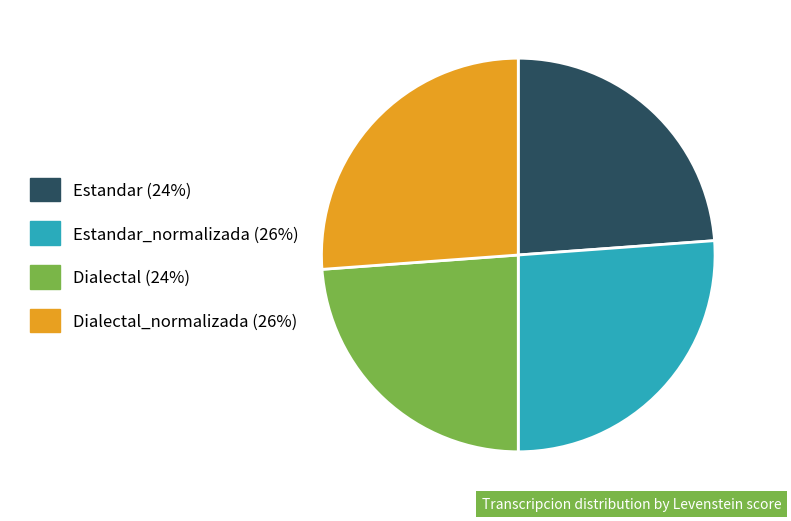

How many slices are in this pie chart?

4